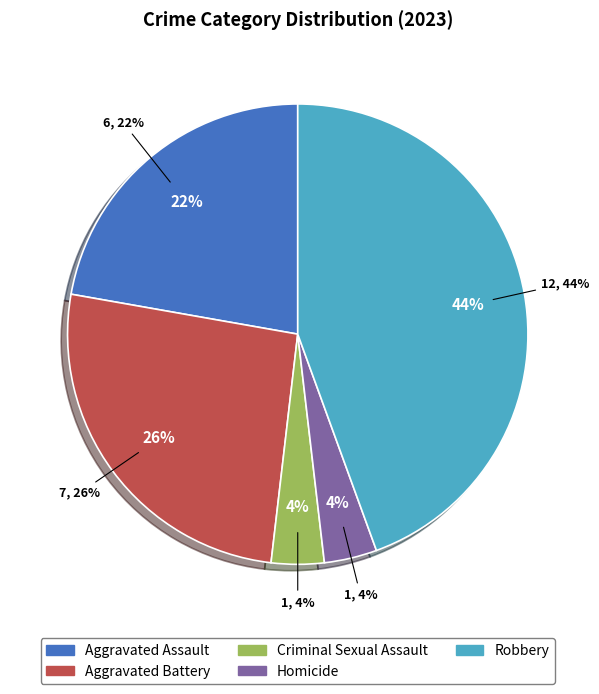

What percentage is the Homicide slice, to the nearest percent?

4%